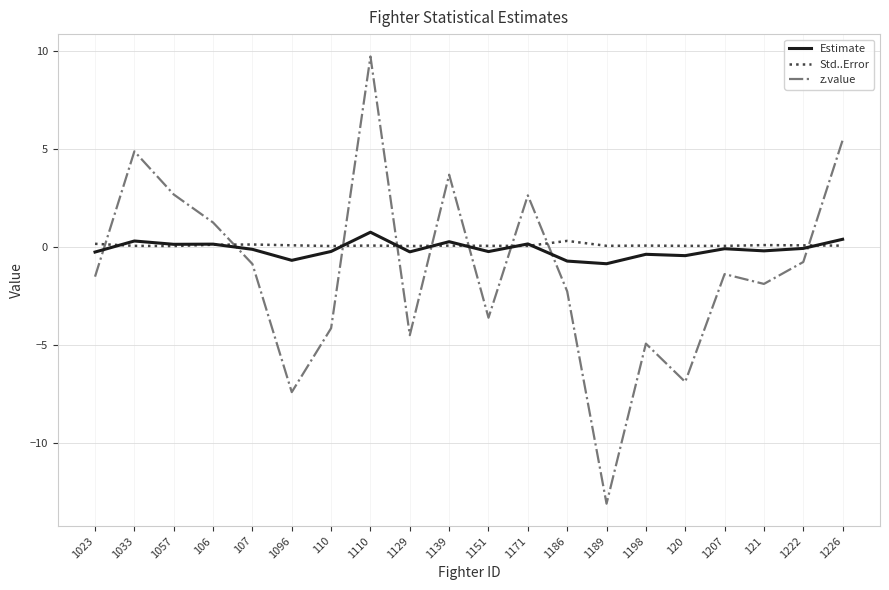

How many lines are shown in the chart?

3